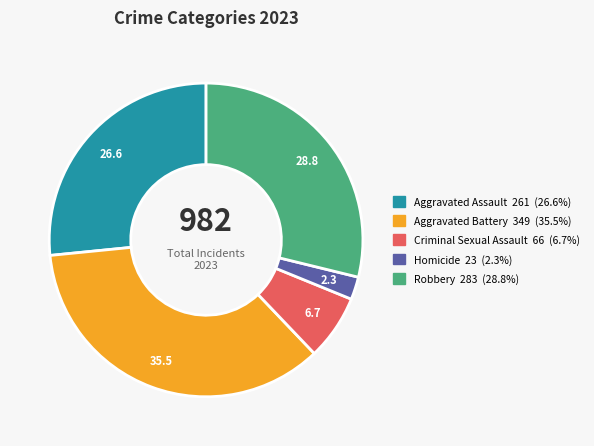

Does any single category account for the majority?

No